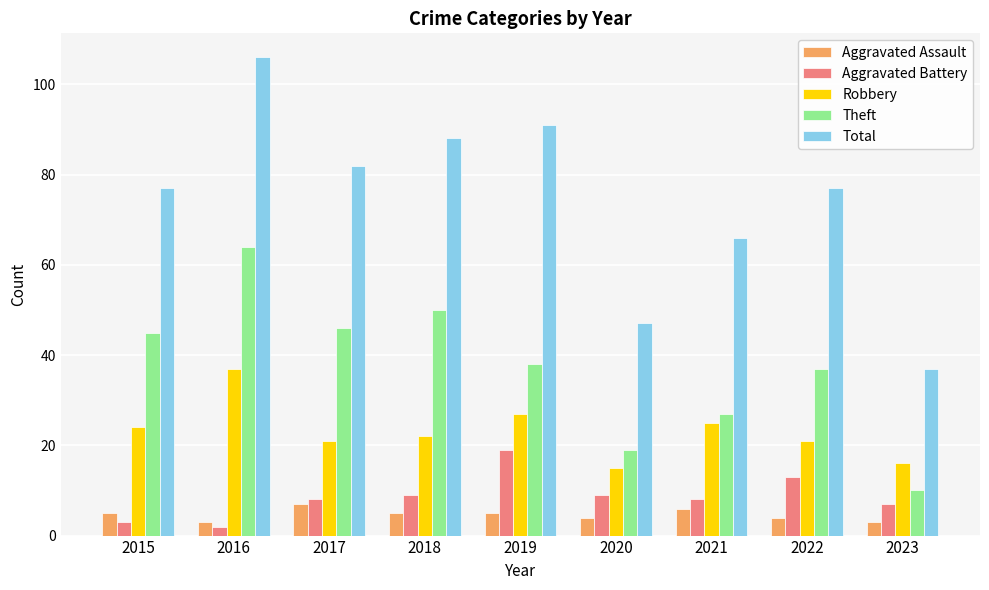

Reading left to right, what are all the values shown in this chart?

Aggravated Assault: 2015=5	2016=3	2017=7	2018=5	2019=5	2020=4	2021=6	2022=4	2023=3
Aggravated Battery: 2015=3	2016=2	2017=8	2018=9	2019=19	2020=9	2021=8	2022=13	2023=7
Robbery: 2015=24	2016=37	2017=21	2018=22	2019=27	2020=15	2021=25	2022=21	2023=16
Theft: 2015=45	2016=64	2017=46	2018=50	2019=38	2020=19	2021=27	2022=37	2023=10
Total: 2015=77	2016=106	2017=82	2018=88	2019=91	2020=47	2021=66	2022=77	2023=37